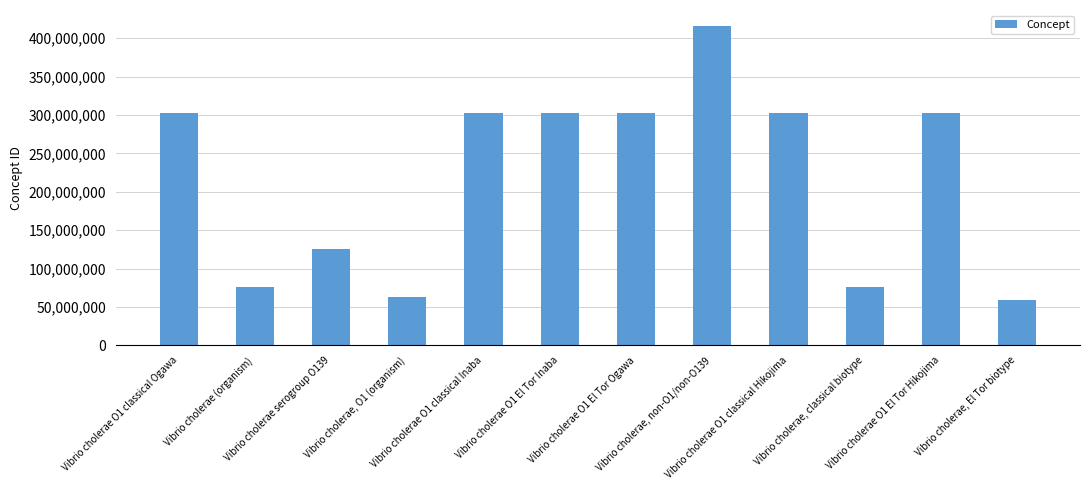

Are the bars horizontal?

No